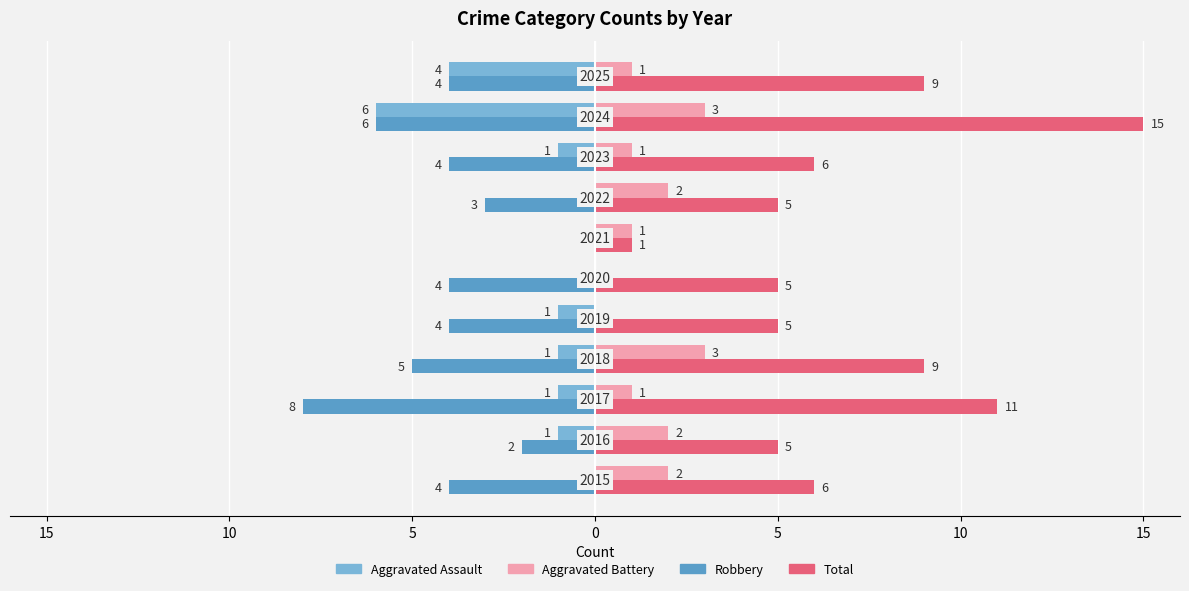

Reading right to left, what are all the values shown in this chart?

Aggravated Assault: -4	-6	-1	0	0	0	-1	-1	-1	-1	0
Aggravated Battery: 1	3	1	2	1	0	0	3	1	2	2
Robbery (left): -4	-6	-4	-3	0	-4	-4	-5	-8	-2	-4
Total (right): 9	15	6	5	1	5	5	9	11	5	6